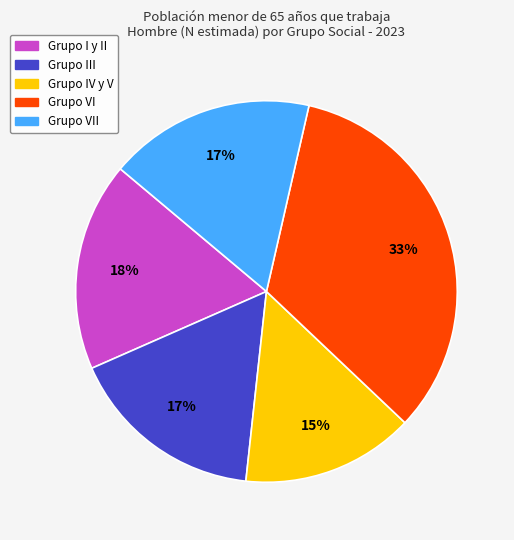

To the nearest percent, what is the average slice percentage?

20%